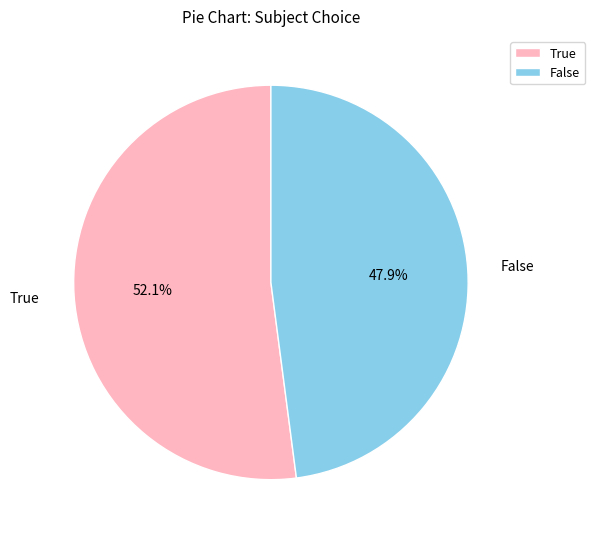

How many segments does this pie chart have?

2